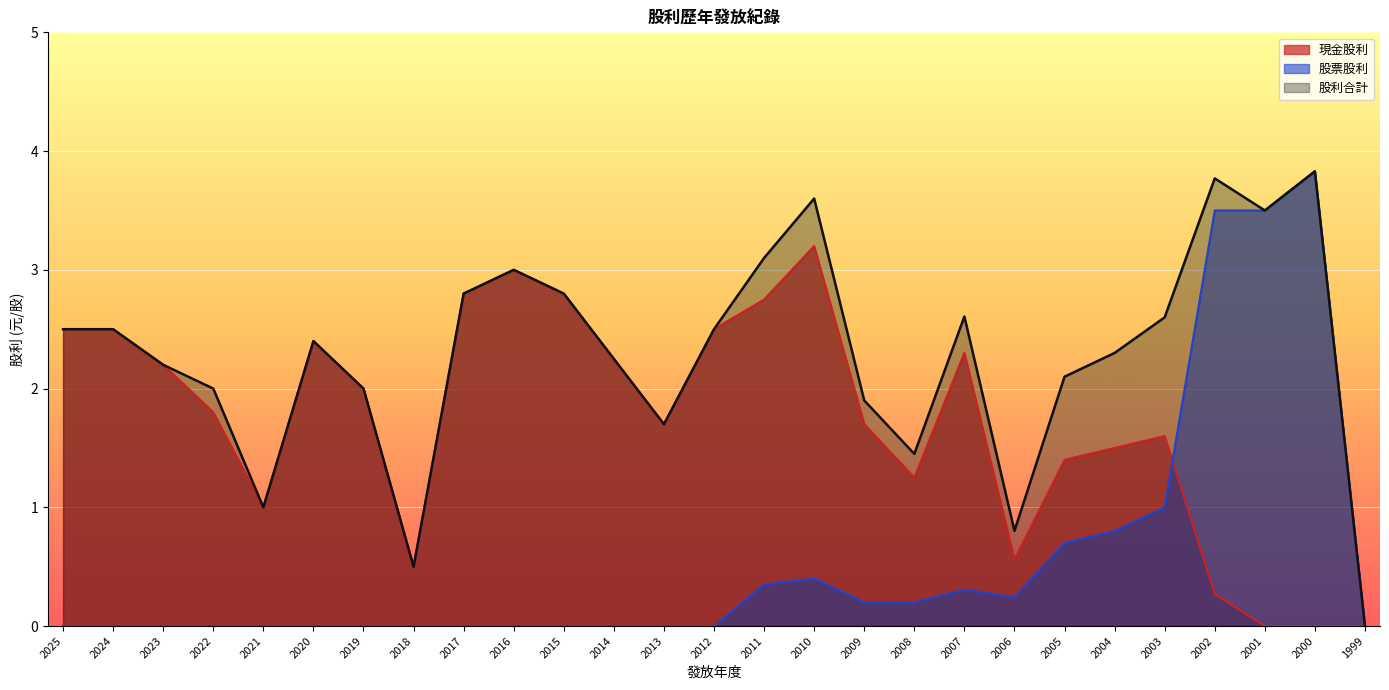

Reading left to right, transcribe all the data shown in this chart.

現金股利: 2.5	2.5	2.2	1.8	1.0	2.4	2.0	0.5	2.8	3.0	2.8	2.2	1.7	2.5	2.8	3.2	1.7	1.2	2.3	0.6	1.4	1.5	1.6	0.3	0.0	0.0	0.0
股票股利: 0.0	0.0	0.0	0.0	0.0	0.0	0.0	0.0	0.0	0.0	0.0	0.0	0.0	0.0	0.3	0.4	0.2	0.2	0.3	0.2	0.7	0.8	1.0	3.5	3.5	3.8	0.0
股利合計: 2.5	2.5	2.2	2.0	1.0	2.4	2.0	0.5	2.8	3.0	2.8	2.2	1.7	2.5	3.1	3.6	1.9	1.4	2.6	0.8	2.1	2.3	2.6	3.8	3.5	3.8	0.0